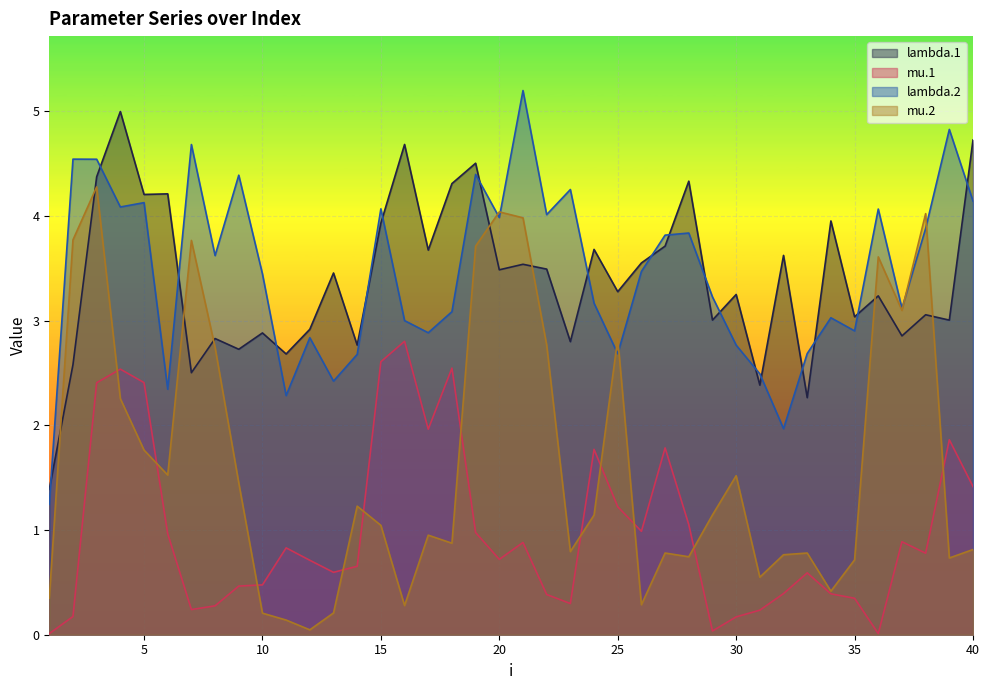

Count the number of data series in this chart.

4